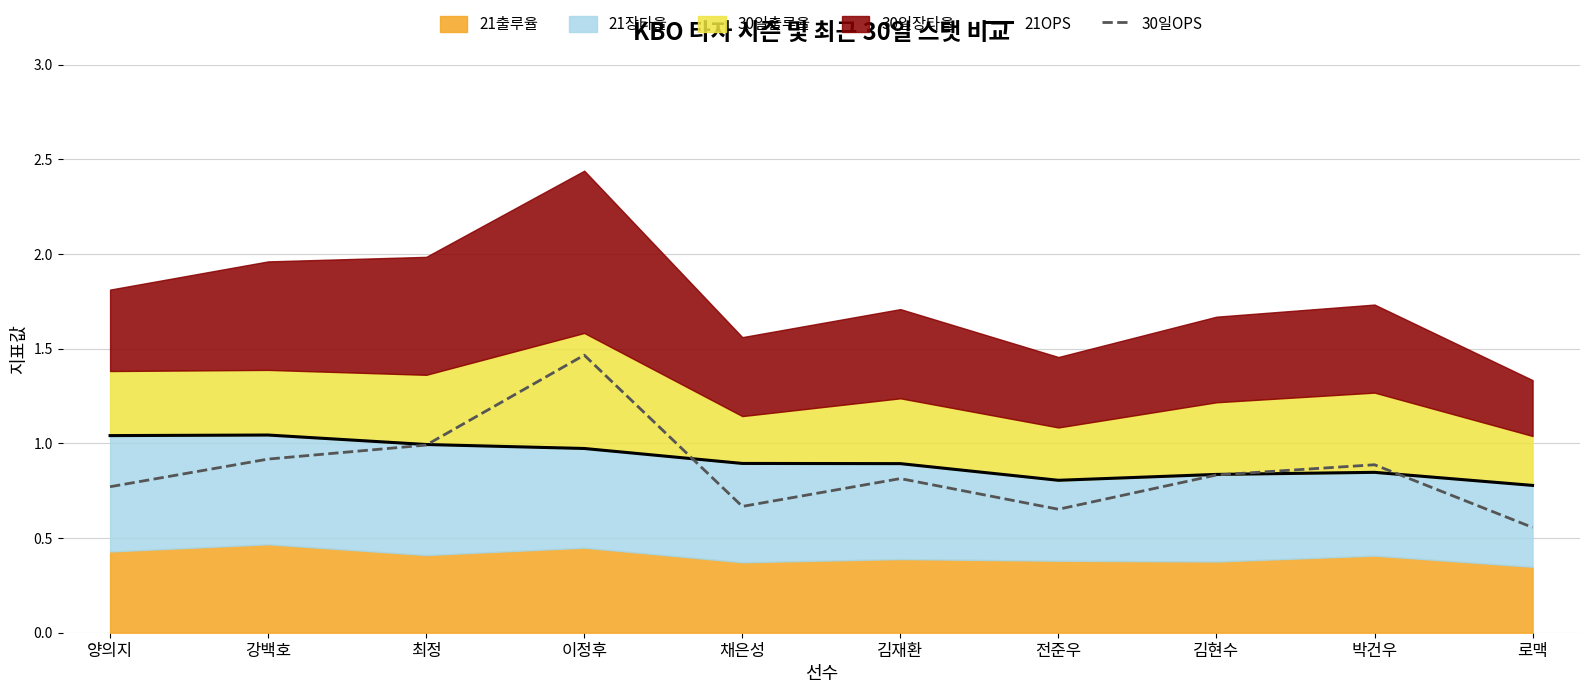

What is the total value across all series at 로맥?

1.3